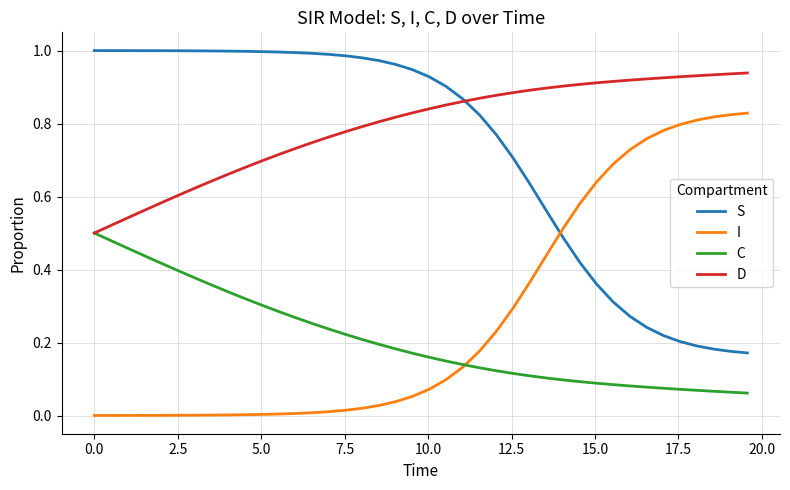

Rank the series by their maximum value, from highest to lowest.

S, D, I, C